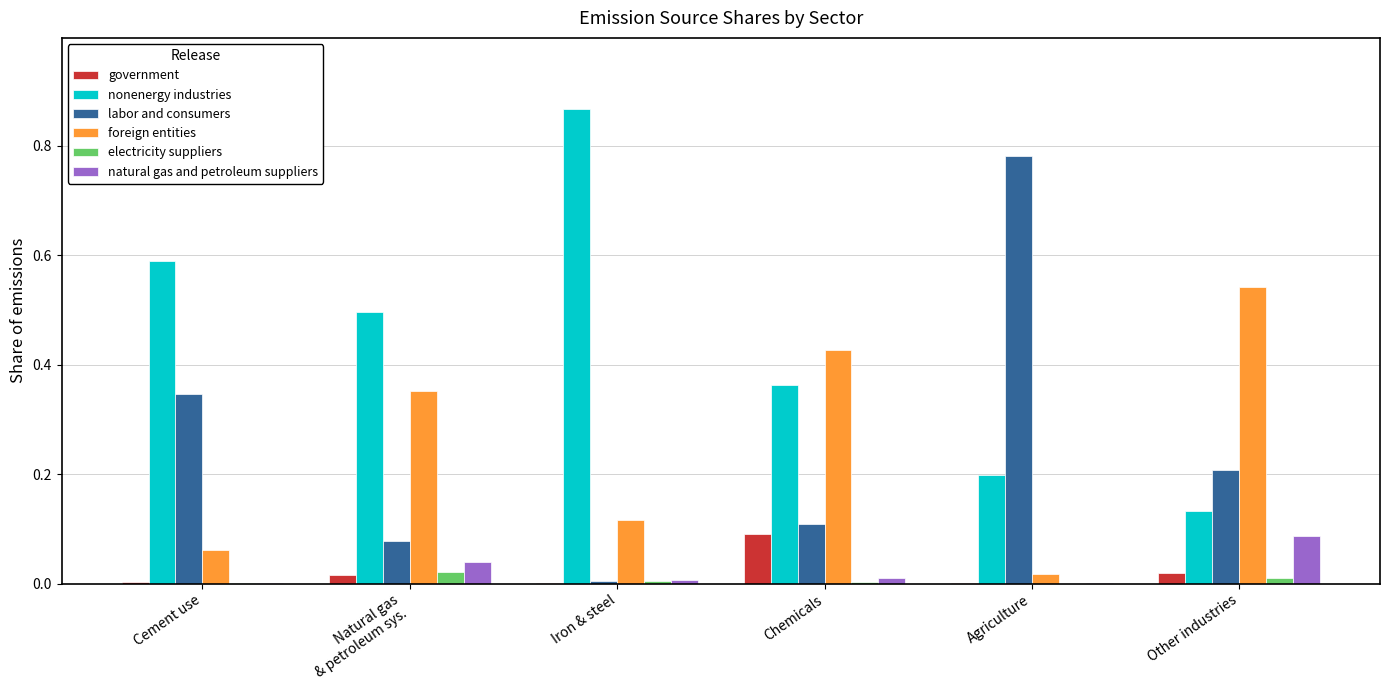

Which category has the highest value across all series?

Iron & steel